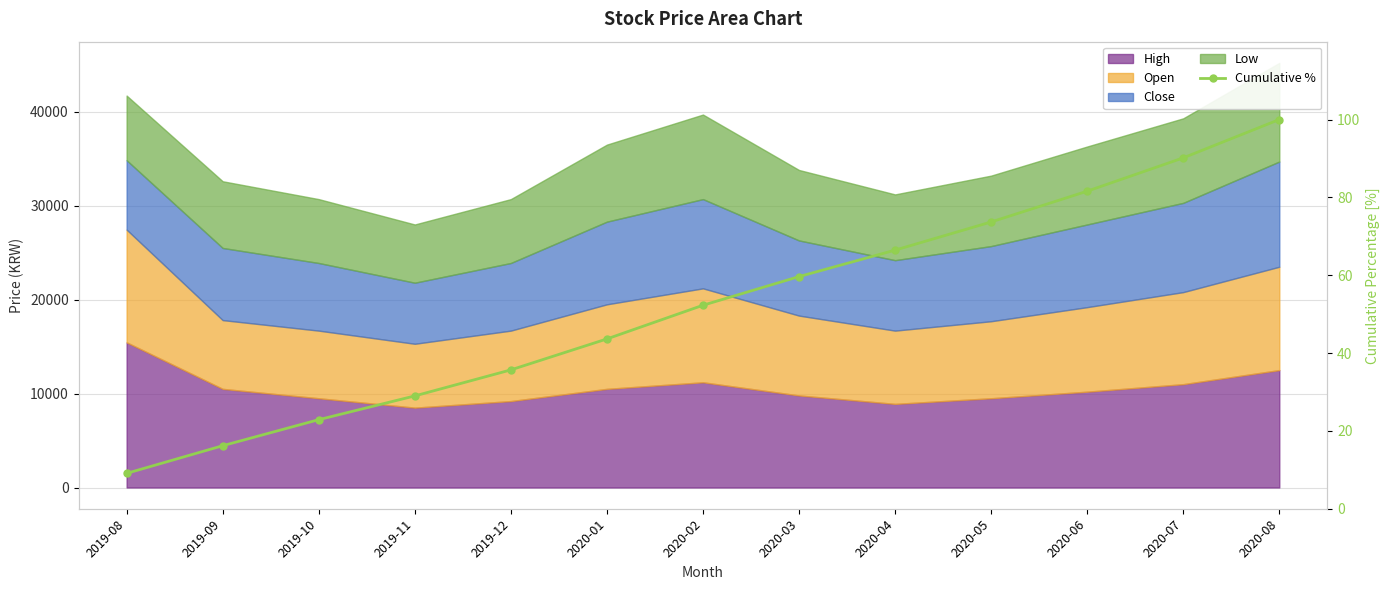

What is the greatest value displayed?

100.0